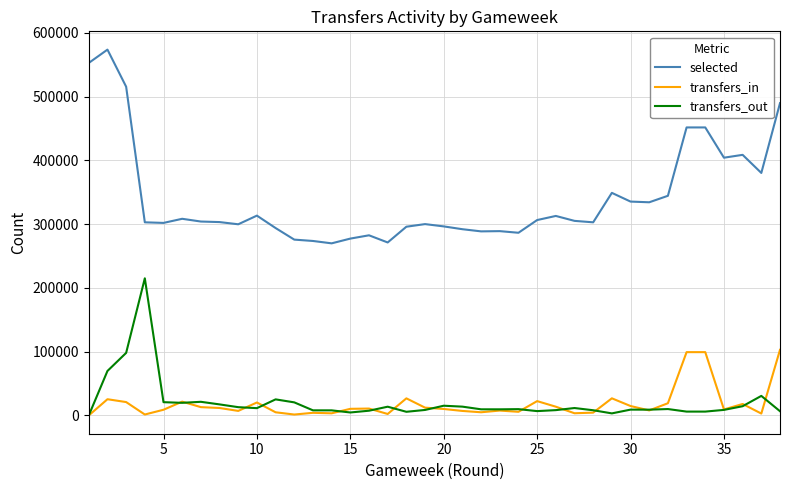

True or false: transfers_in and selected cross at least once.

False